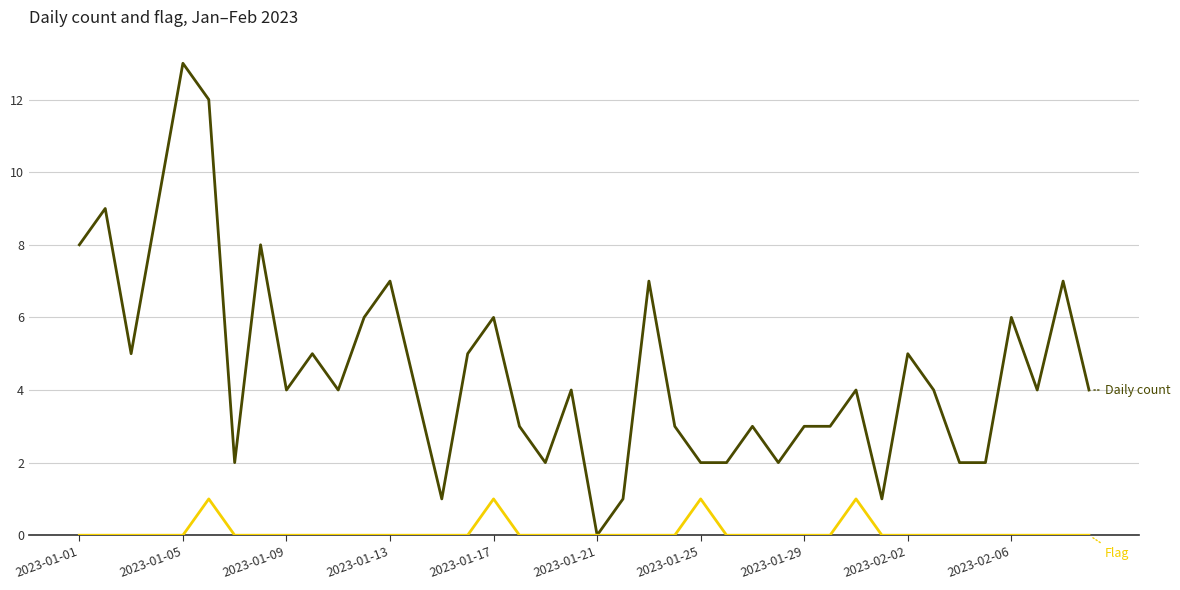

What is the maximum value shown in the chart?

13